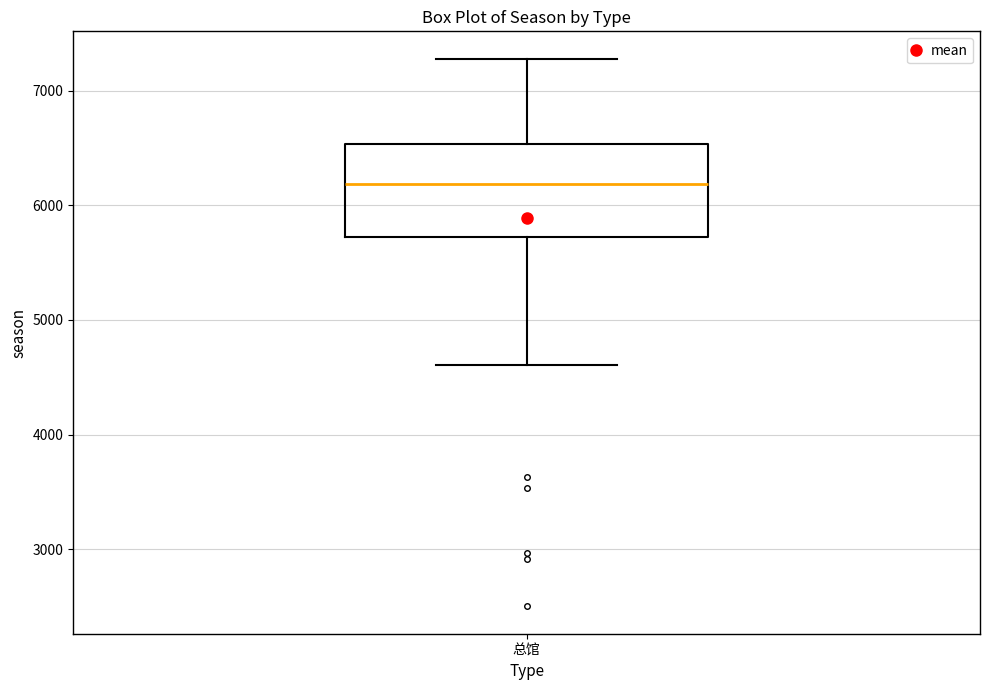

Transcribe this box plot: give where the median line is, the range the box spans, and where the two whiskers end, as read against the y-axis. The values are not printed on the chart, so give them approximately, as read against the axis.

median 6200, box 5700 to 6500, whiskers 4600 to 7300